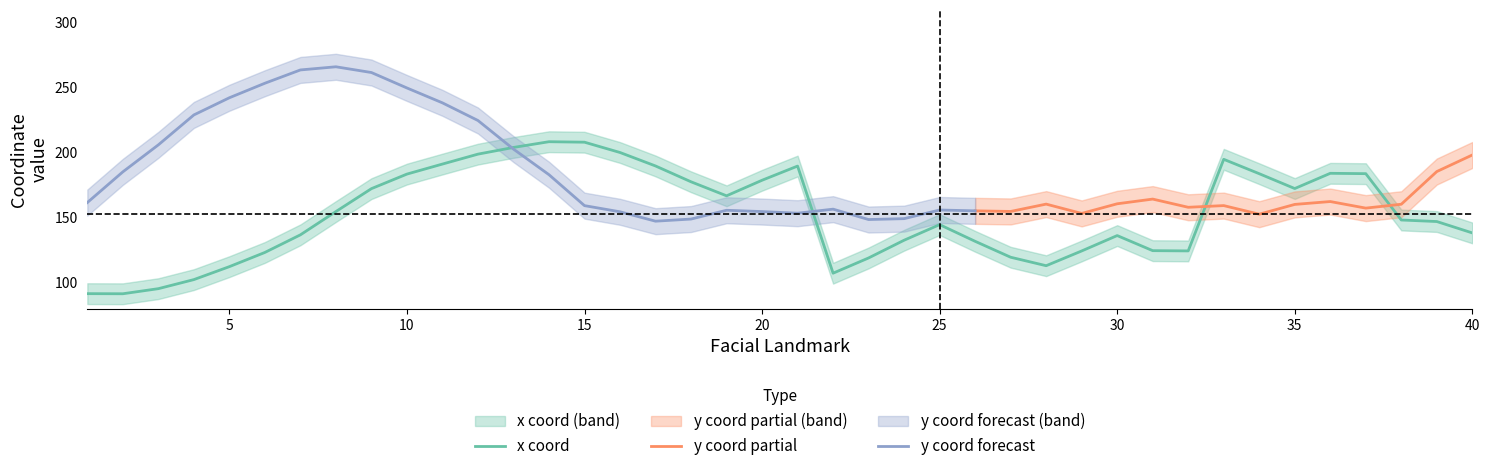

How many points are higher than both their immediate neighbors (excluding endpoints)?

6